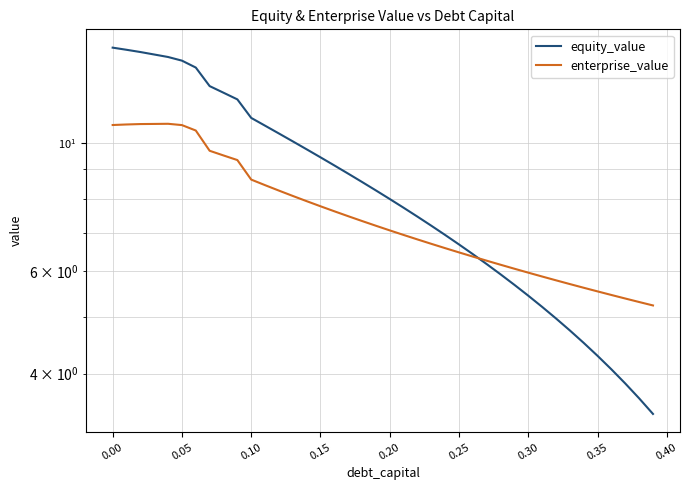

What is the difference between the maximum and second lowest values in the equity_value series?

10.9